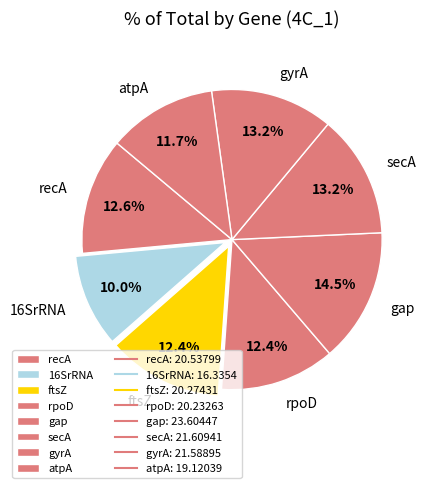

To the nearest percent, what percentage of the pie is rpoD?

12%